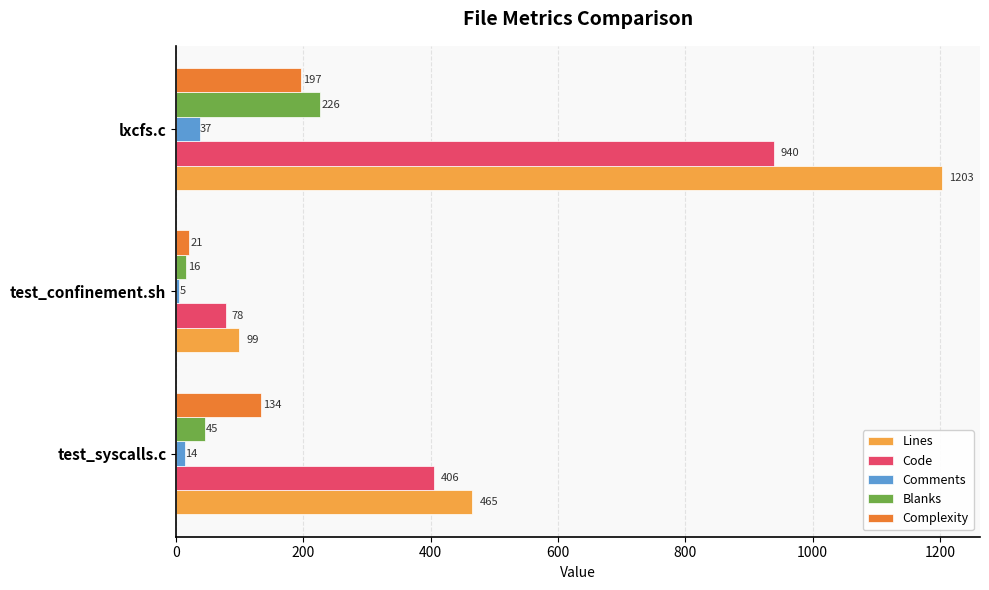

Is it true that Code equals 406 at test_syscalls.c?

True